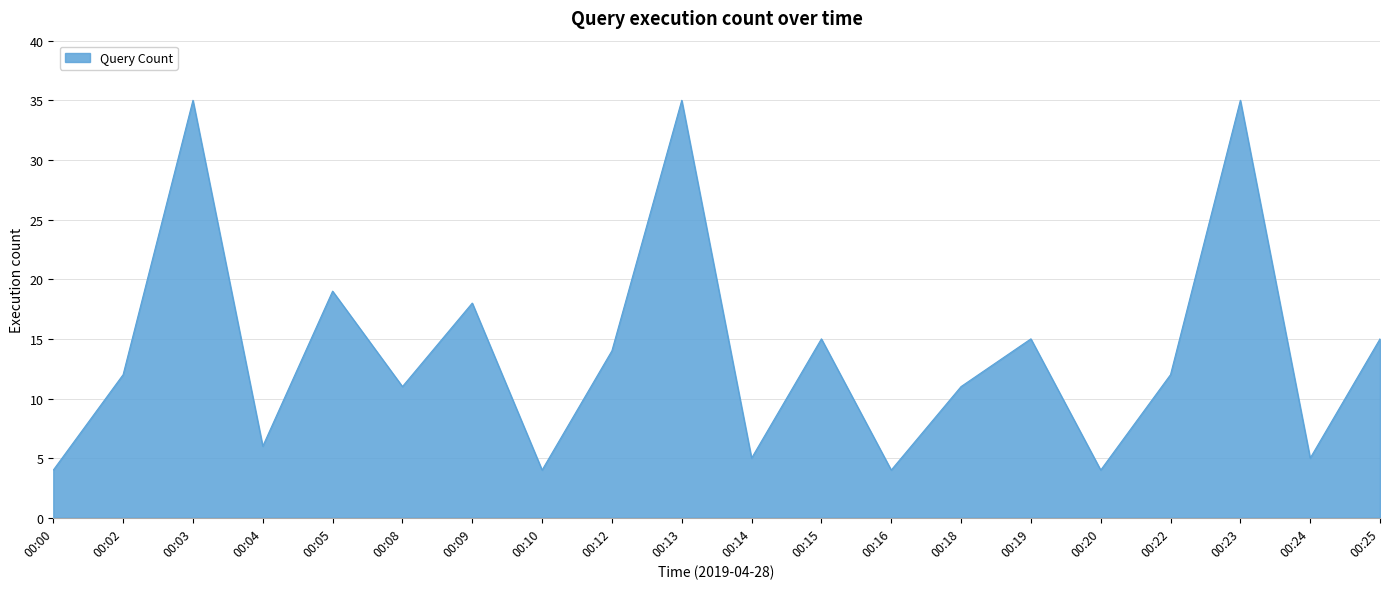

Between 00:15 and 00:13, which is larger?

00:13